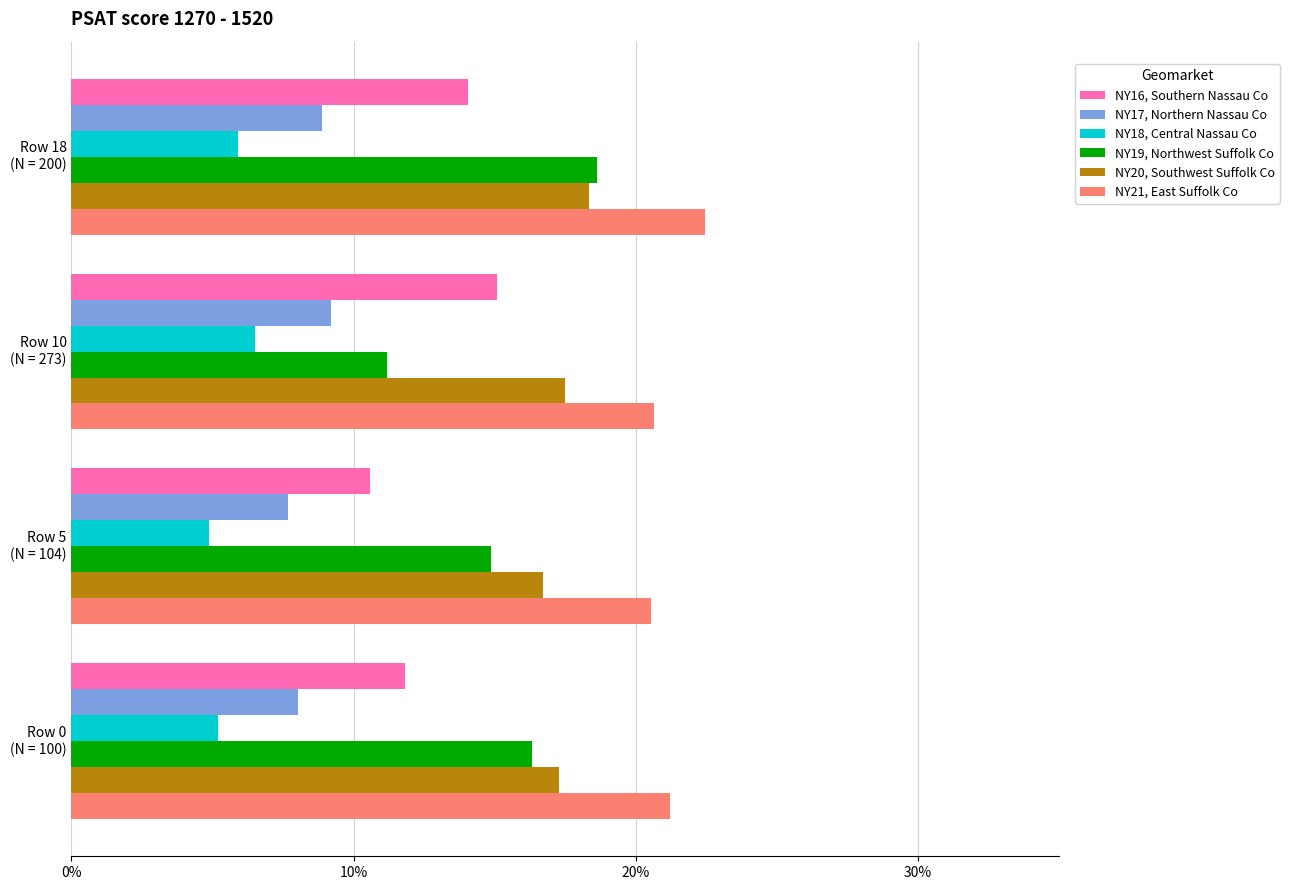

How many distinct data groups are displayed?

6